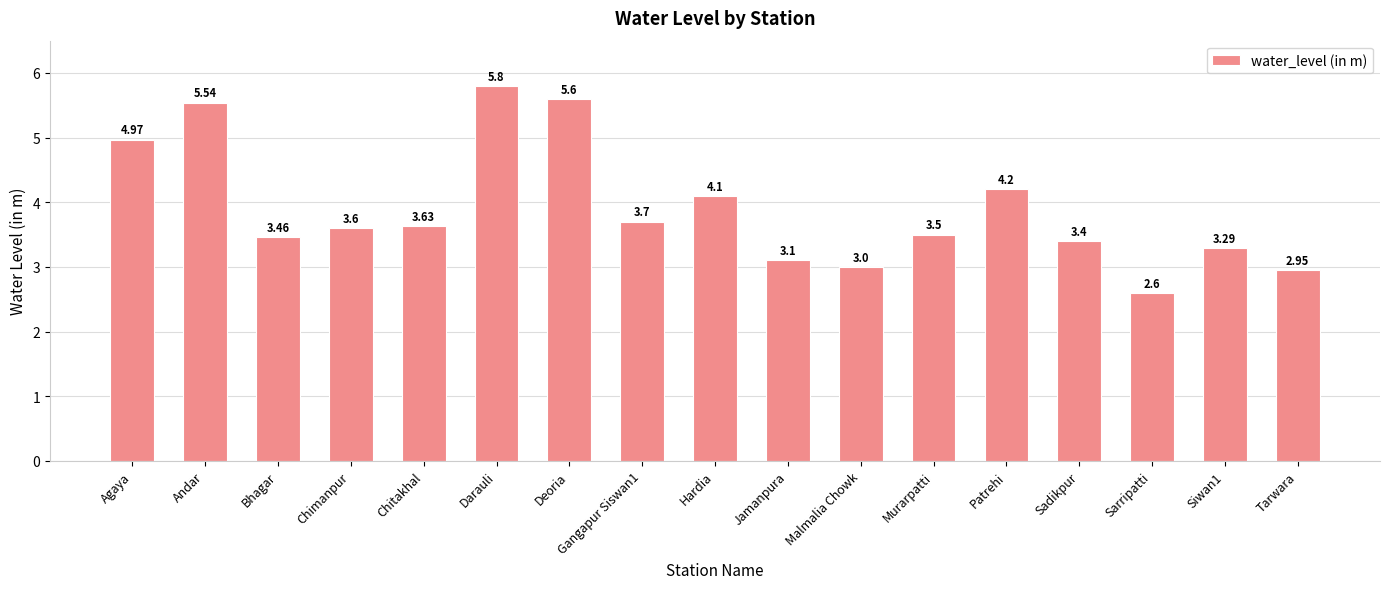

The chart shows a value of 2.6 at Sarripatti. True or false?

True